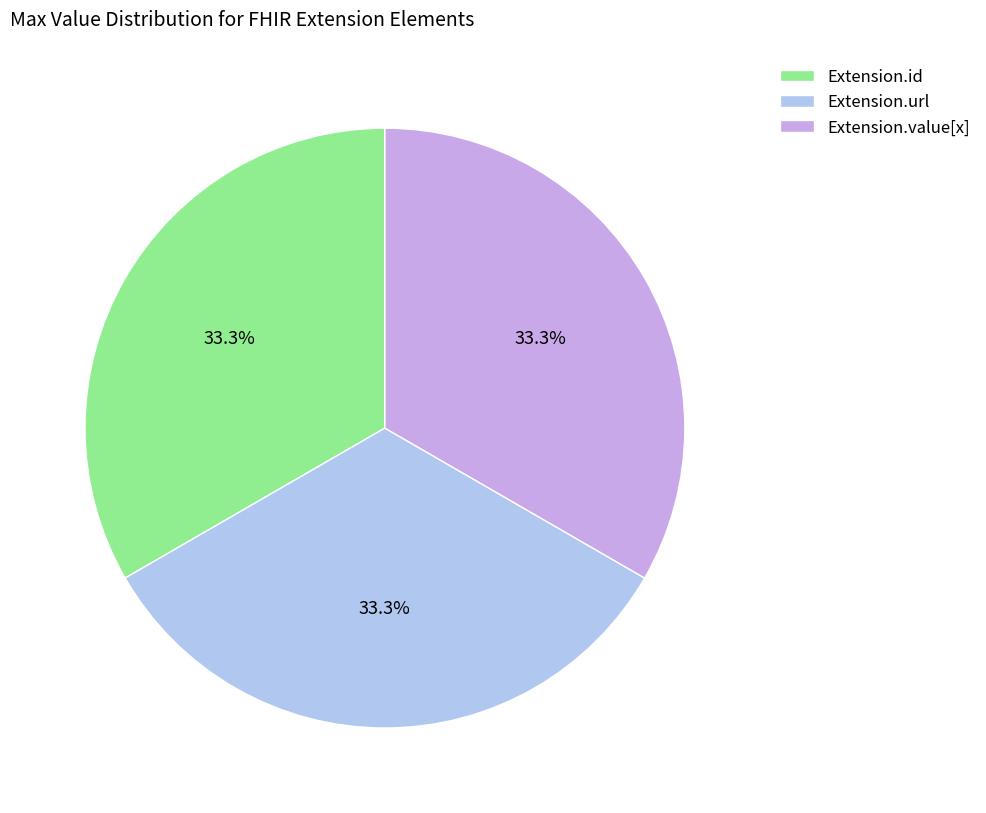

Does any single category account for the majority?

No